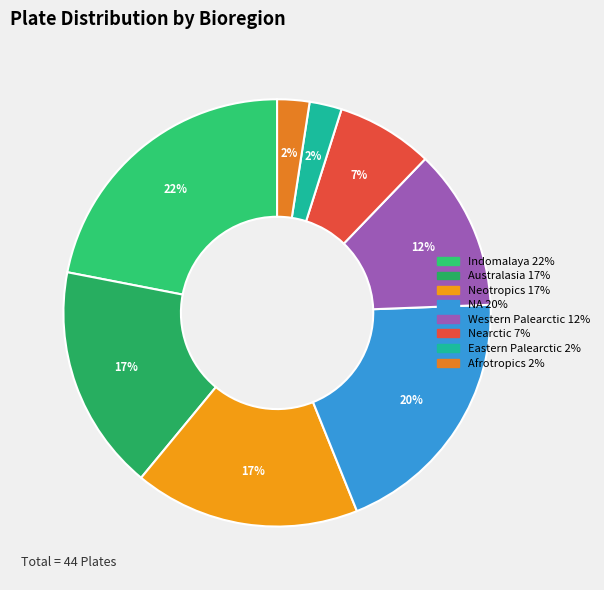

Count the number of slices in the pie.

8